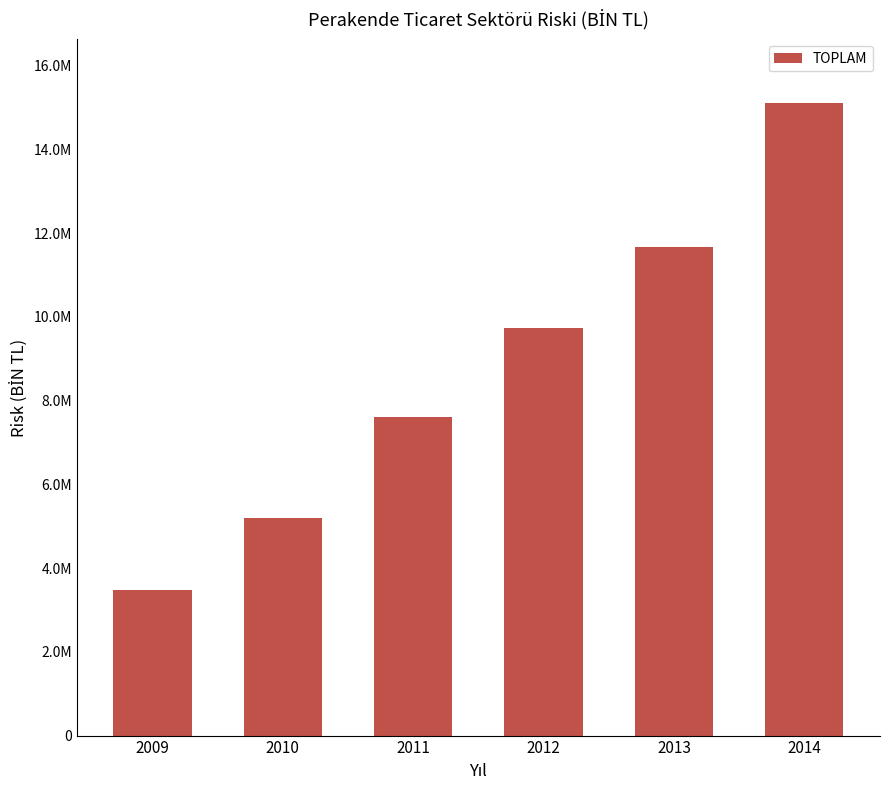

Reading left to right, extract all data points from this chart.

2009=3468203.4	2010=5196528.4	2011=7603540.7	2012=9742169.5	2013=11675557.0	2014=15113632.7